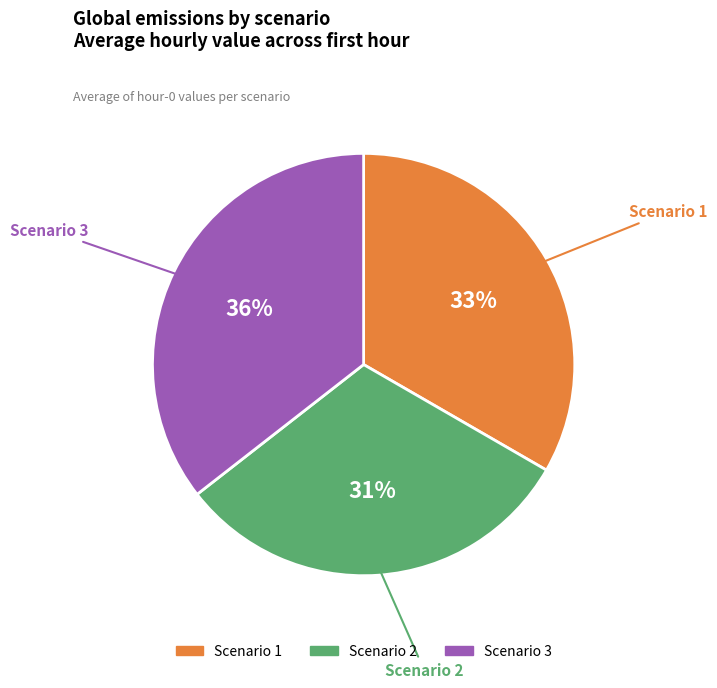

To the nearest percent, what is the combined percentage of Scenario 2 and Scenario 3?

67%